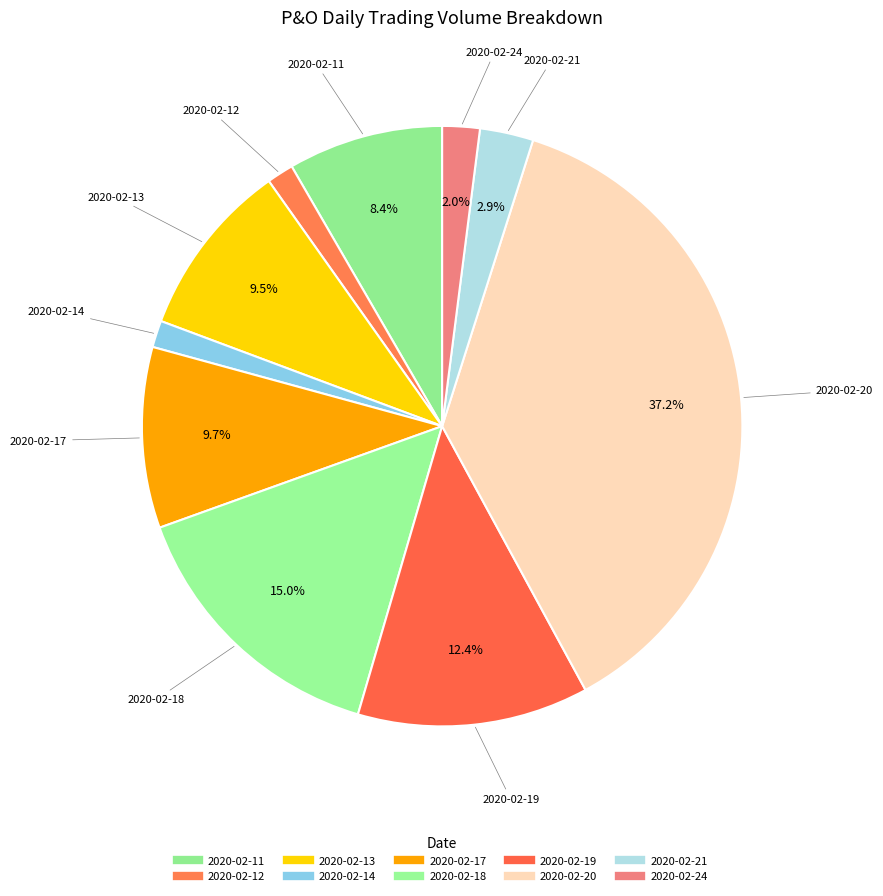

To the nearest percent, what is the difference between the 2020-02-17 and 2020-02-24 slice percentages?

8%